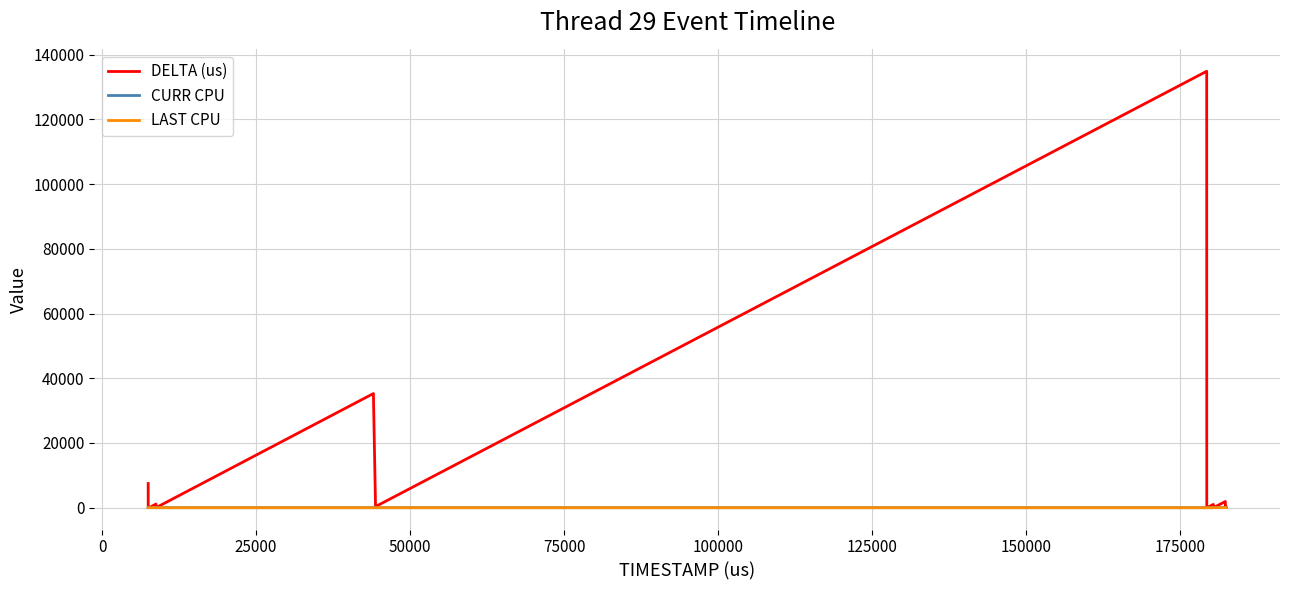

Which series has the largest total across all categories?

DELTA (us)